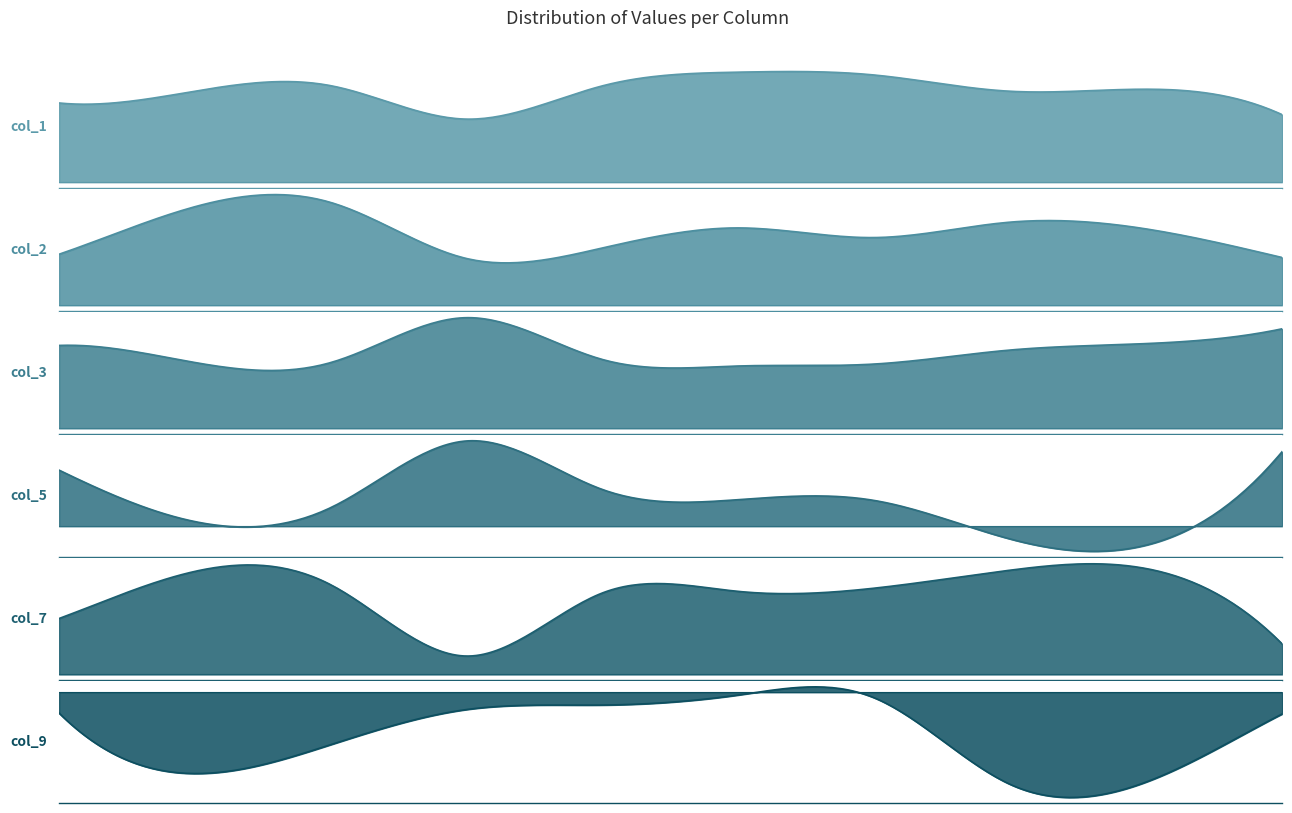

How many data points does each series have?

10